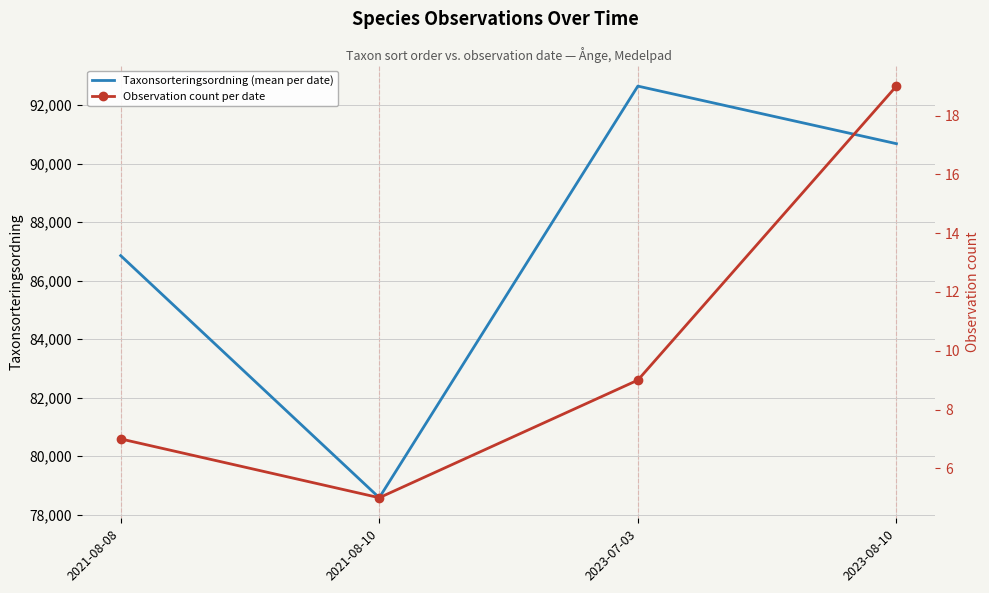

In Observation count per date, how many points are lower than both neighbors (excluding endpoints)?

1